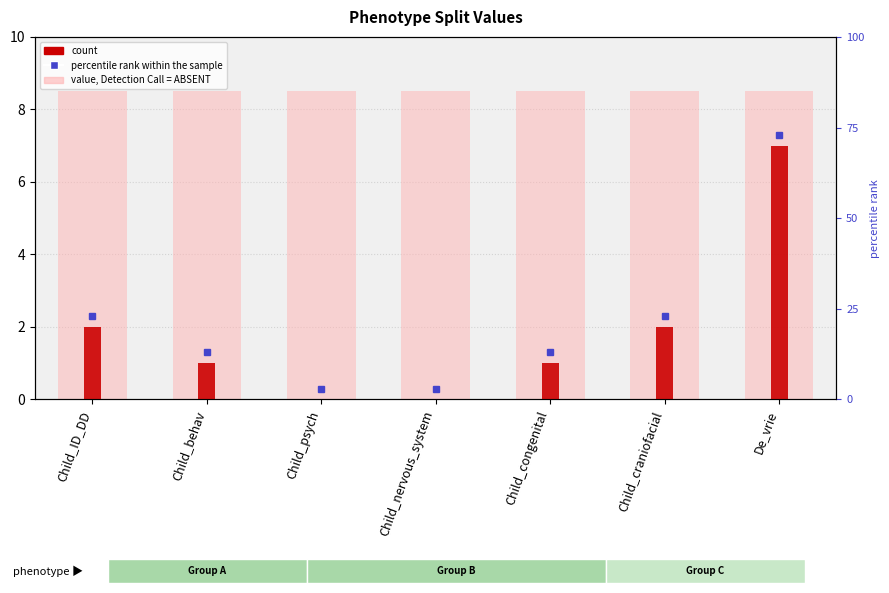

Does the chart contain stacked bars?

No